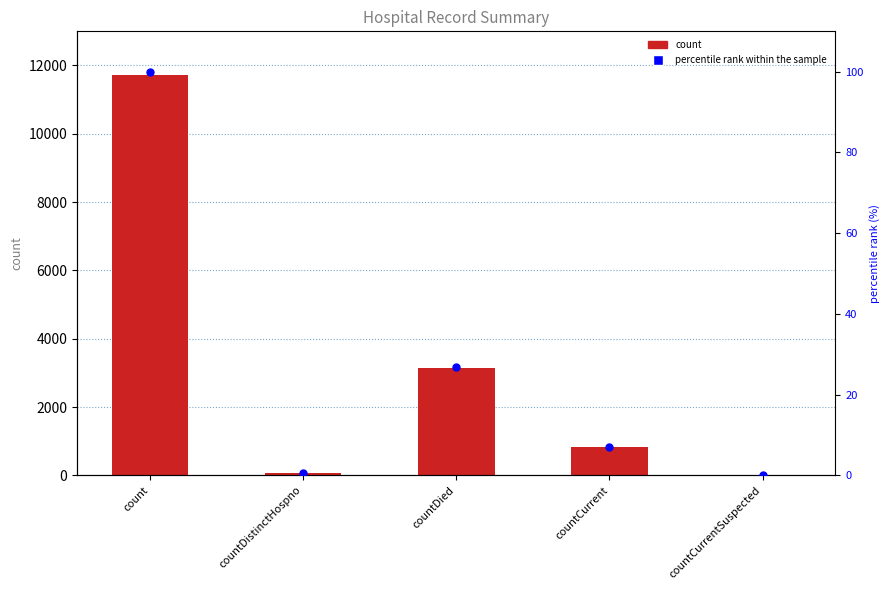

What is the total value across all series at countDistinctHospno?

77.7